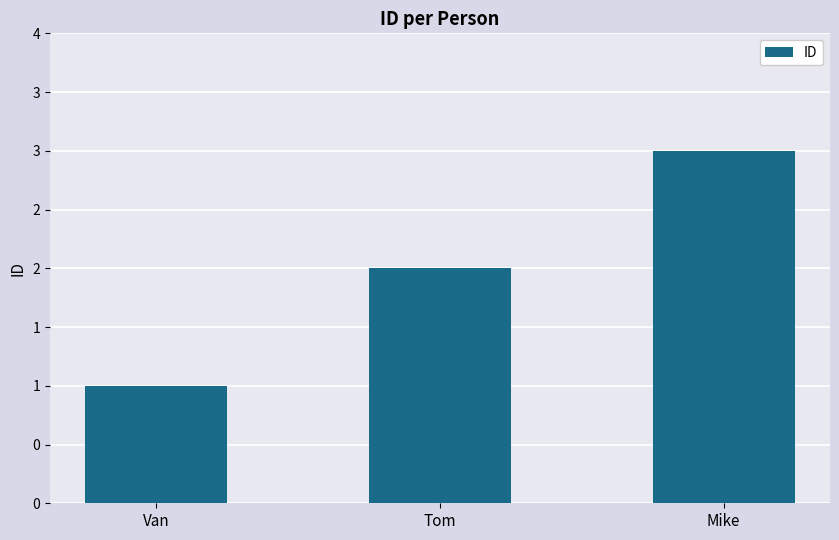

Between Tom and Van, which is larger?

Tom